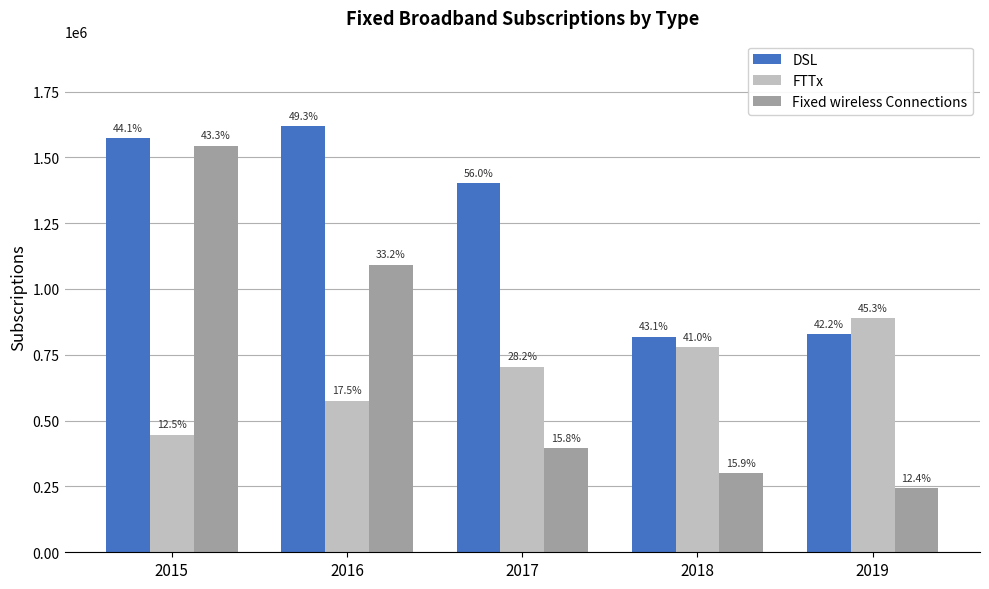

The value of Fixed wireless Connections at 2019 is 377356. True or false?

False